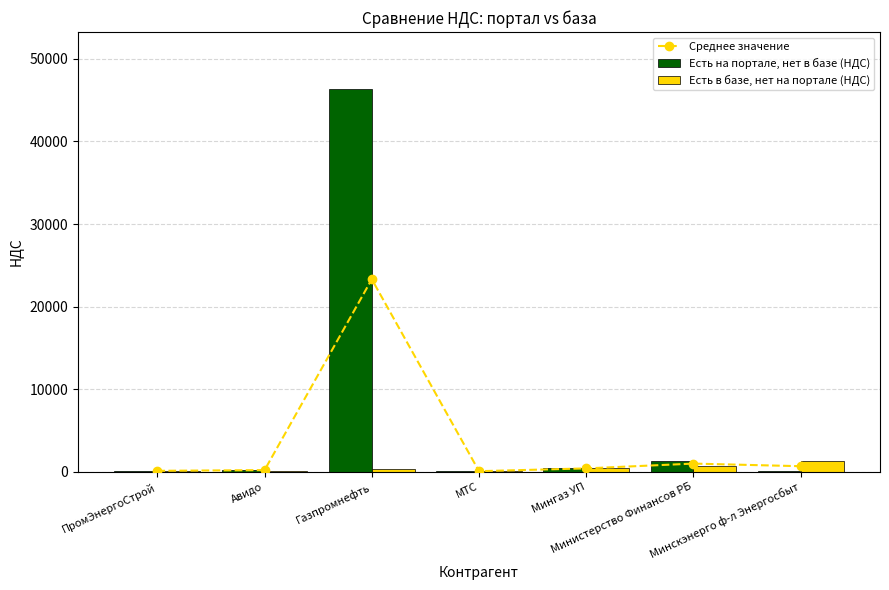

How many categories are shown in the chart?

7